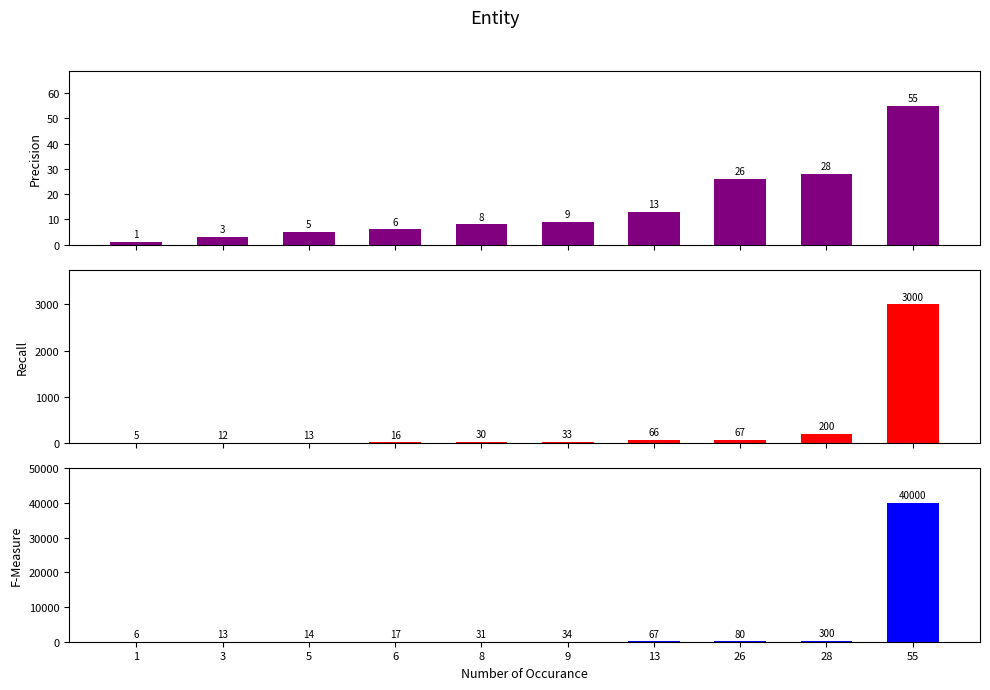

What are all the series names shown in the legend?

Precision, Recall, F-Measure